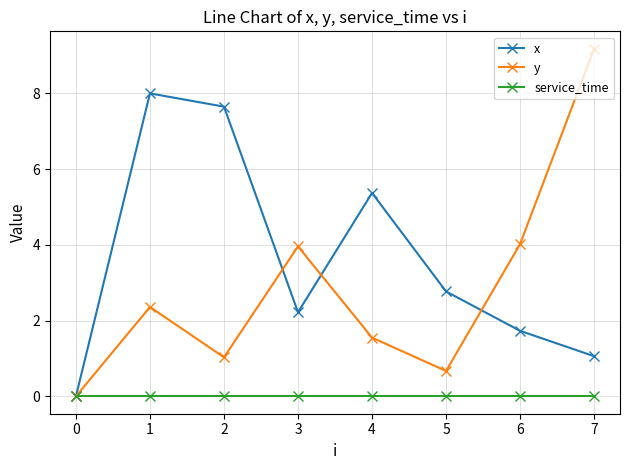

Rank the series by their average value, from highest to lowest.

x, y, service_time